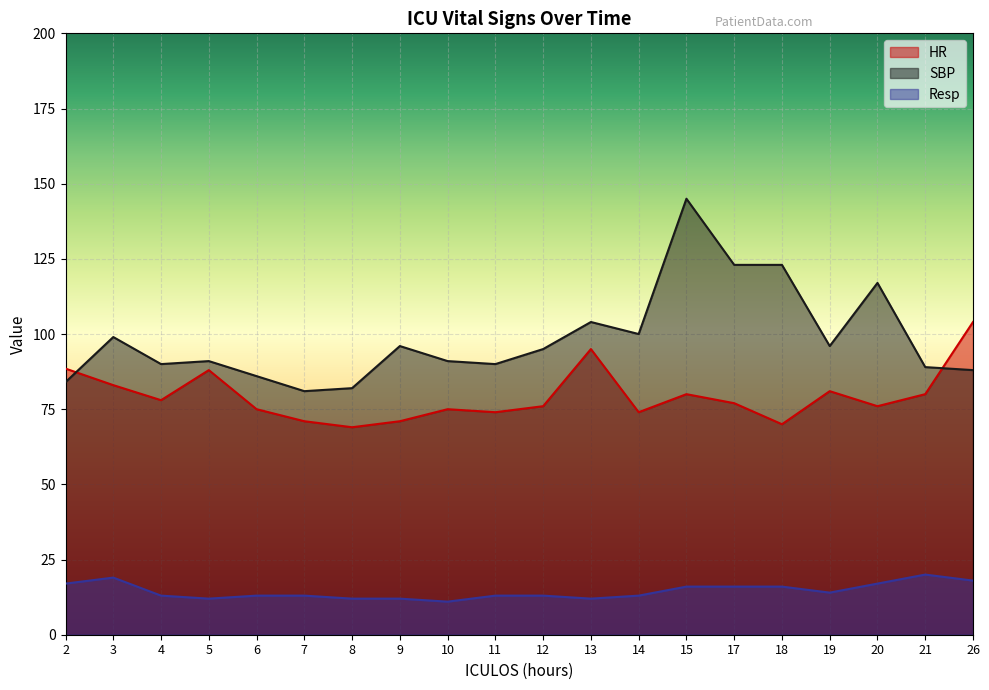

The Resp series shows 24.6 at 15. True or false?

False